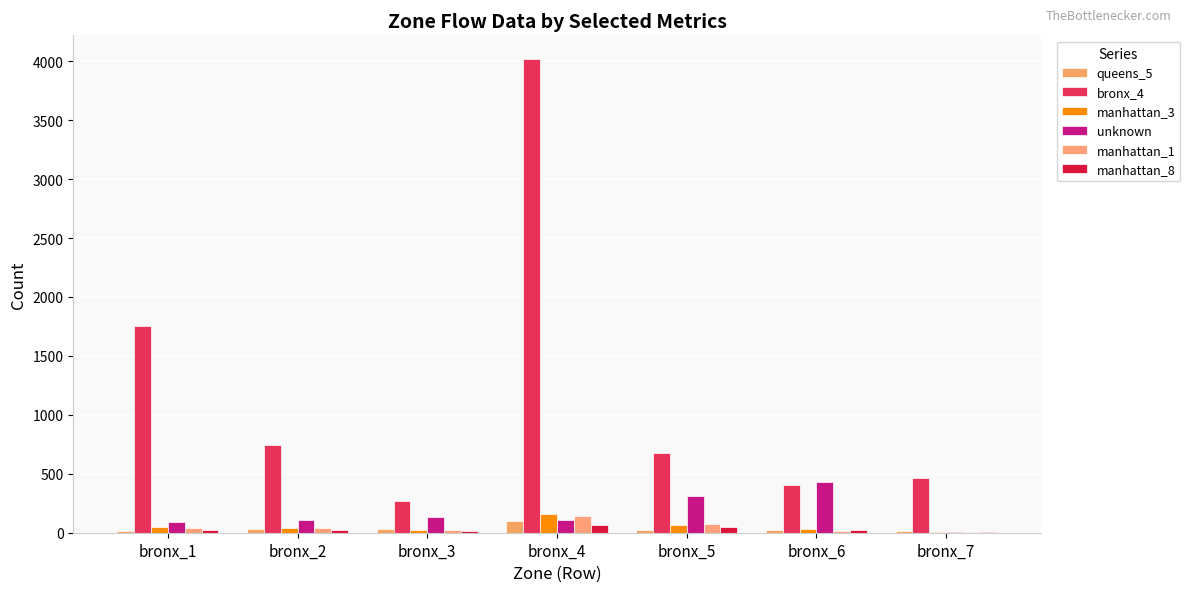

What is the total value across all series at bronx_2?

977